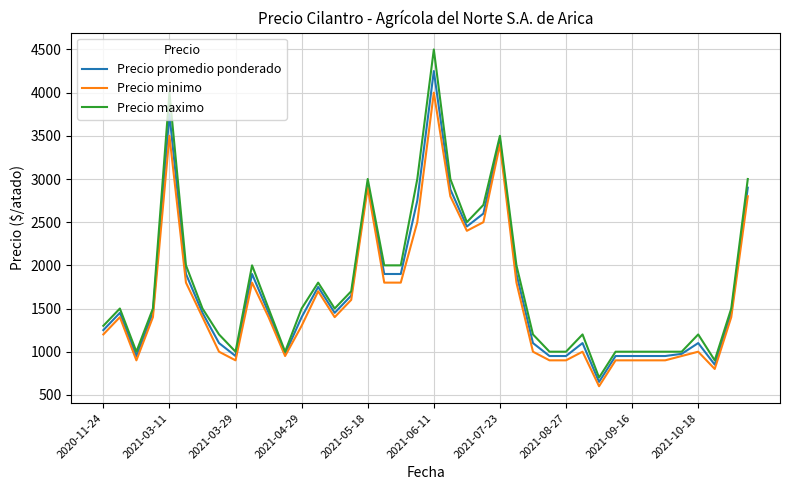

Does the chart display data point markers on the line(s)?

No